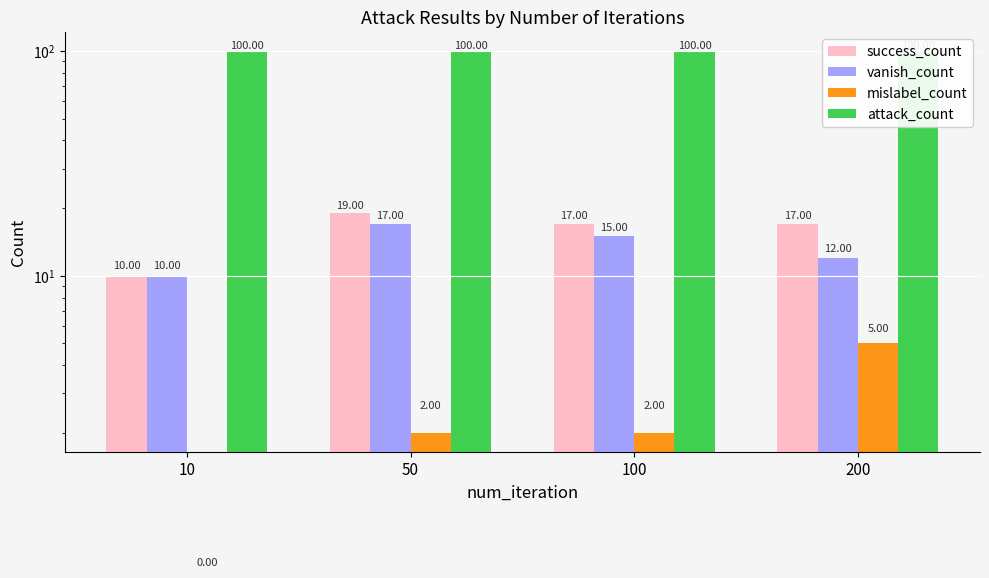

What are all the series names shown in the legend?

success_count, vanish_count, mislabel_count, attack_count